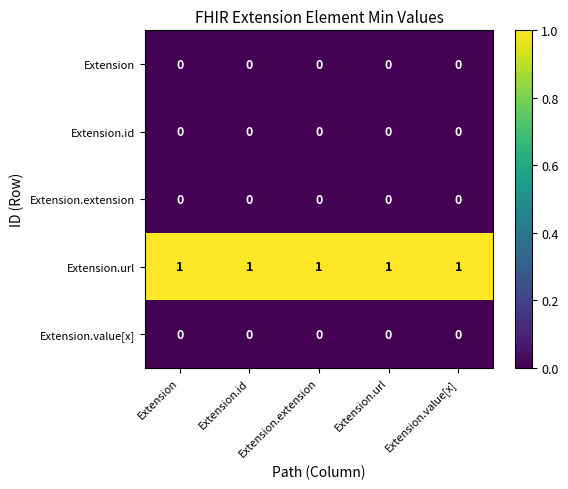

At how many categories does at least one series exceed 0?

5